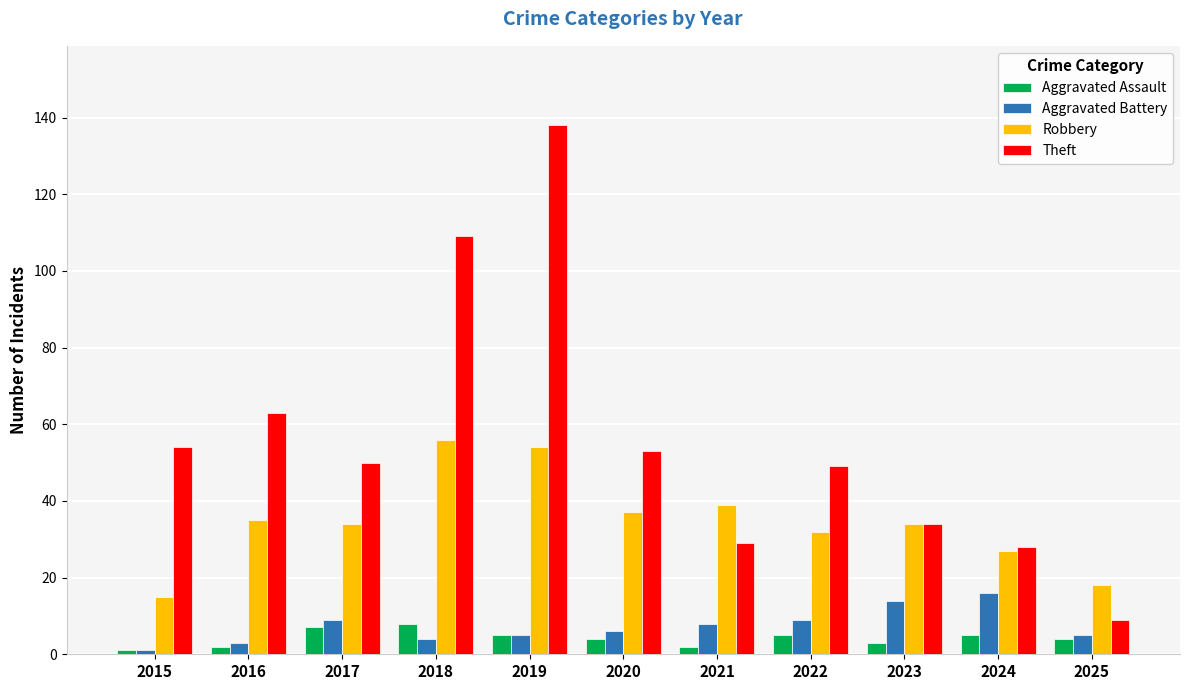

Reading left to right, transcribe all the data shown in this chart.

Aggravated Assault: 1	2	7	8	5	4	2	5	3	5	4
Aggravated Battery: 1	3	9	4	5	6	8	9	14	16	5
Robbery: 15	35	34	56	54	37	39	32	34	27	18
Theft: 54	63	50	109	138	53	29	49	34	28	9